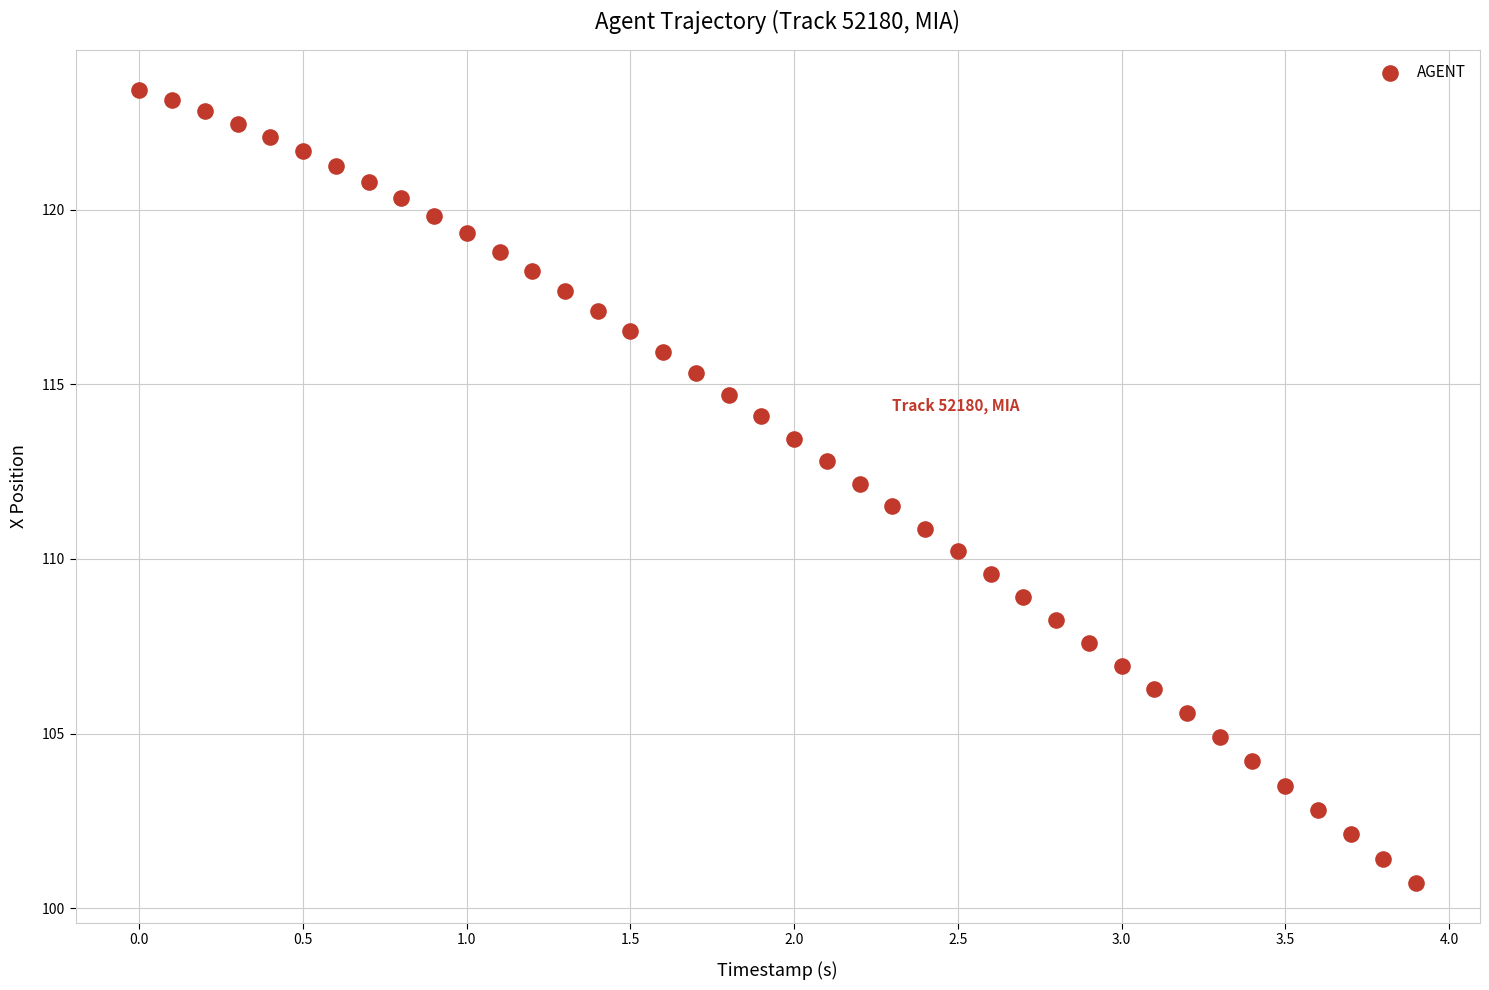

What is the range of X values (max minus min)?

3.9